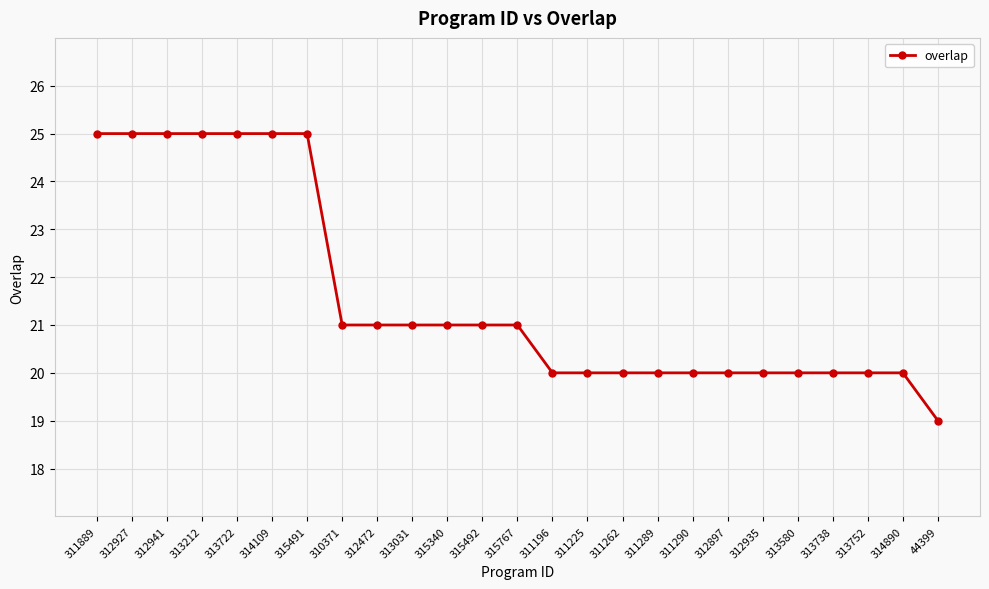

Reading left to right, transcribe all the data shown in this chart.

25	25	25	25	25	25	25	21	21	21	21	21	21	20	20	20	20	20	20	20	20	20	20	20	19